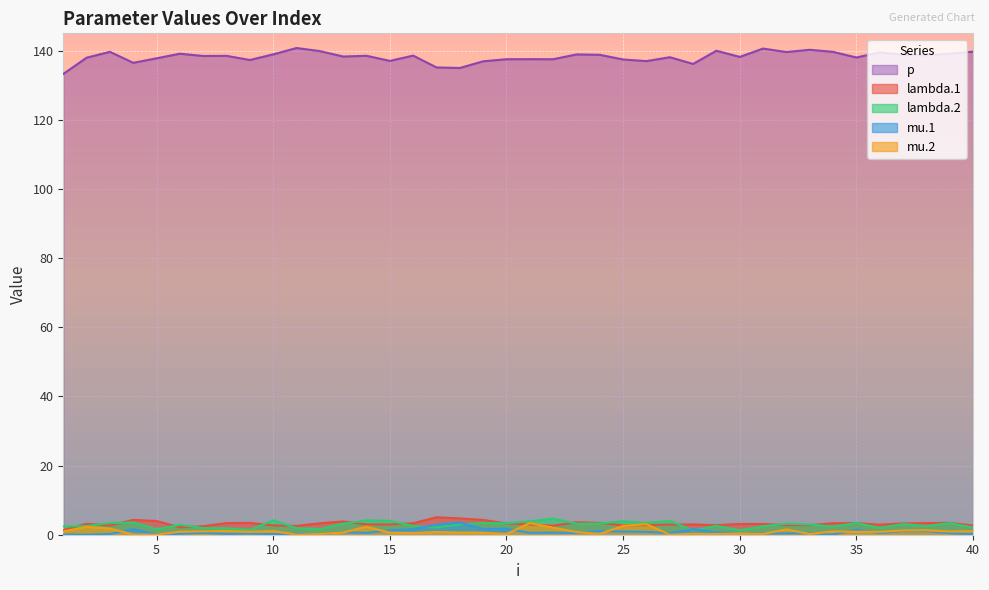

Is the value of lambda.2 at 39 greater than the value of mu.1 at 27?

Yes